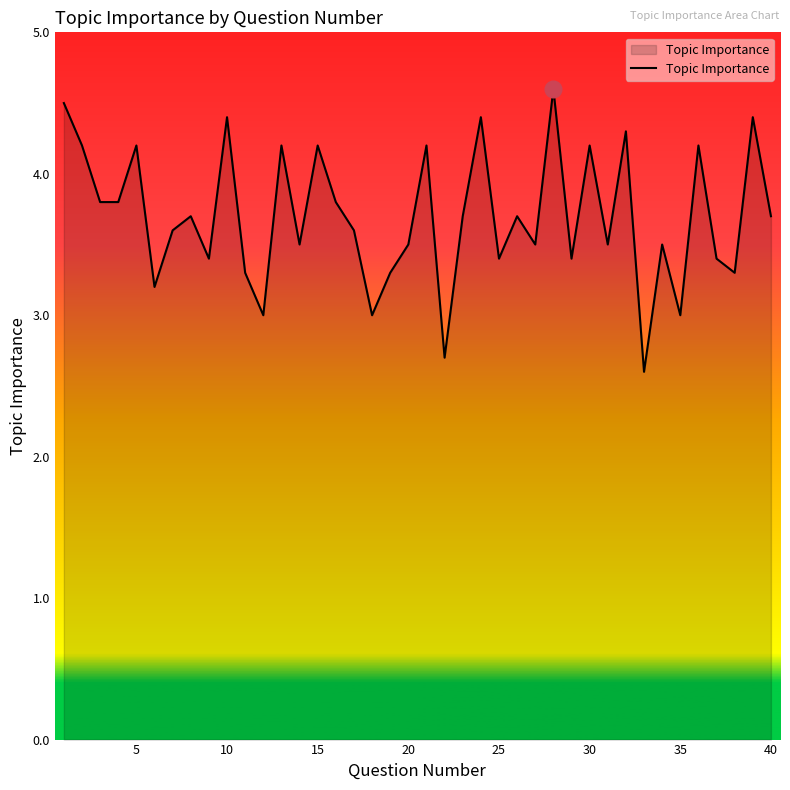

What is the difference between the maximum and minimum values?

2.0